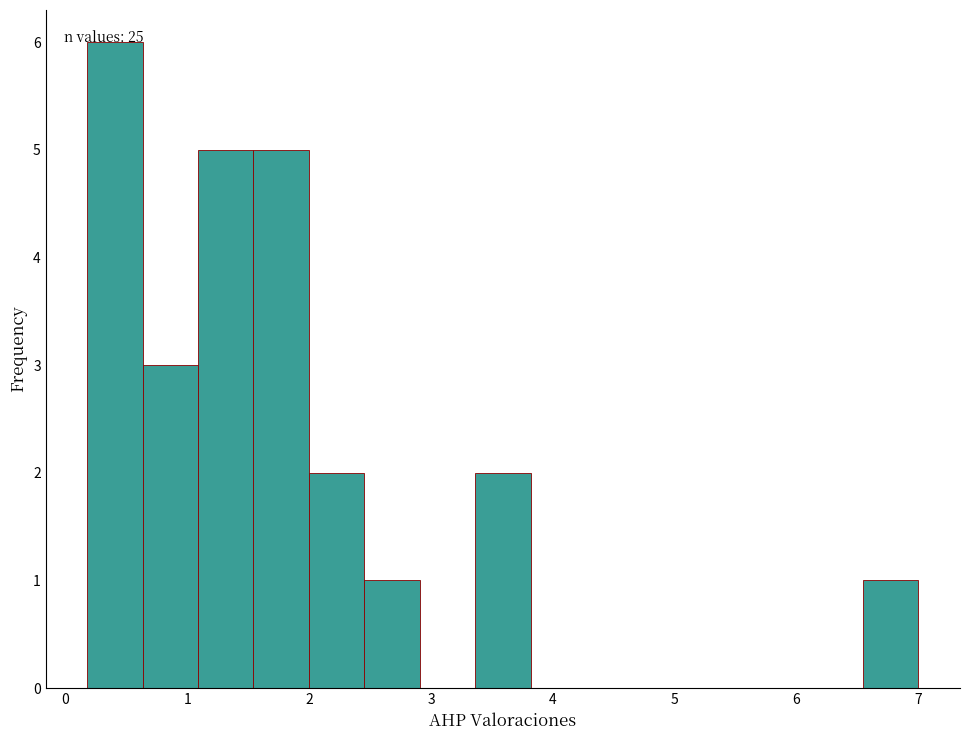

Over which range of the x-axis is the bar tallest?

0.2 to 0.6